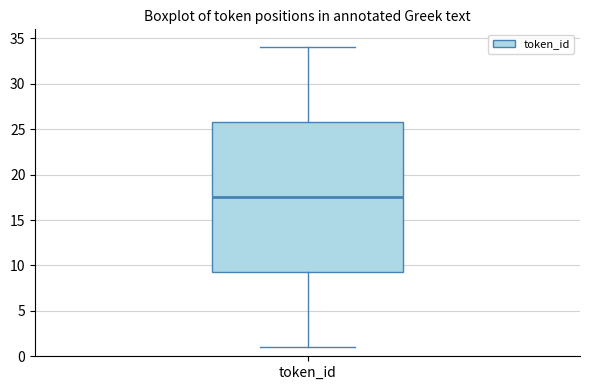

Read this box plot against the y-axis: the position of the median line, the range covered by the box, and the ends of both whiskers. The values are not printed on the chart, so give them approximately, as read against the axis.

median 17.5, box 9.5 to 26.0, whiskers 1.0 to 34.0